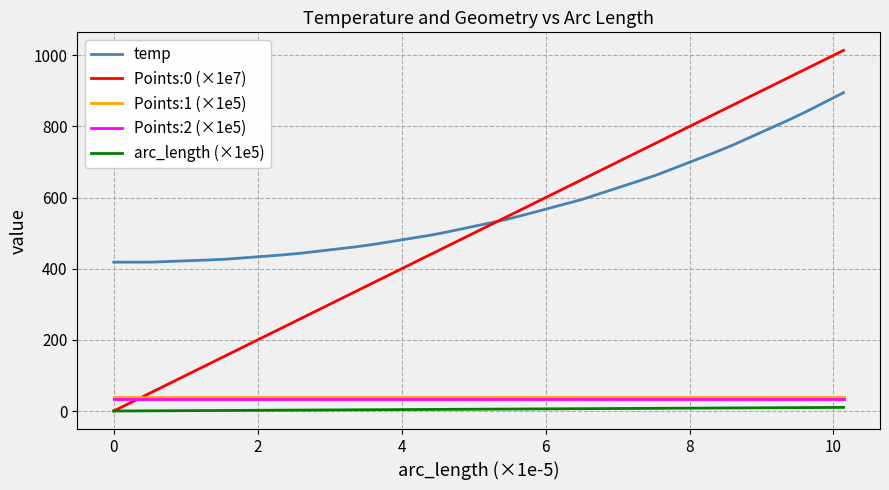

How many intersections are there between Points:0 (×1e7) and Points:1 (×1e5)?

1